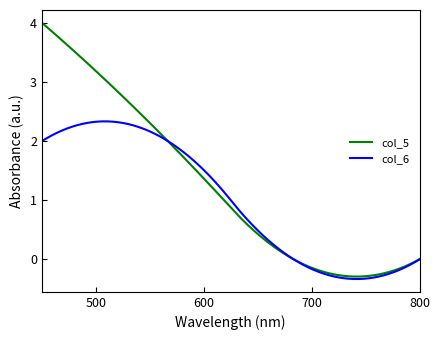

List the series in order of their peak value, highest first.

col_5, col_6